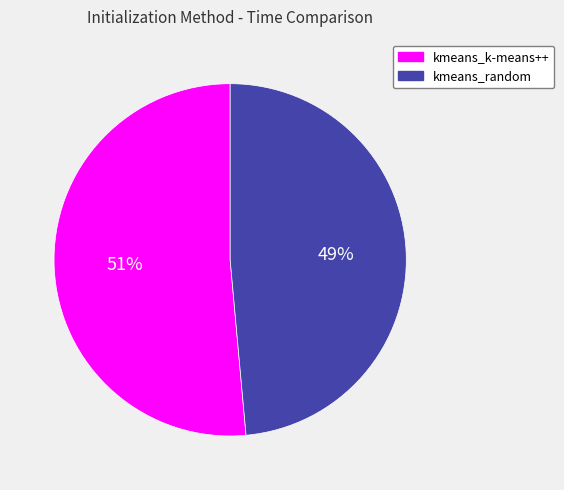

Which category has the biggest portion of the pie?

kmeans_k-means++